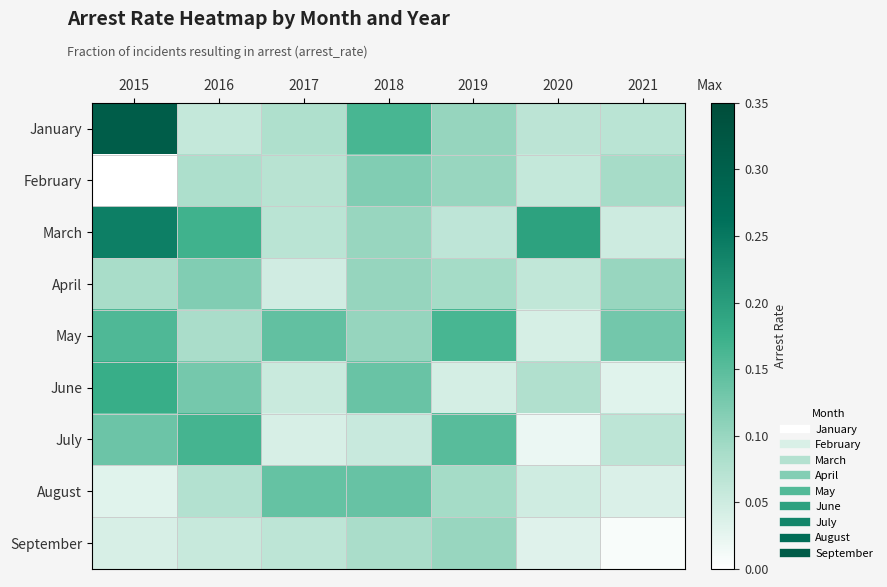

At which category is the sum across all series the highest?

2015